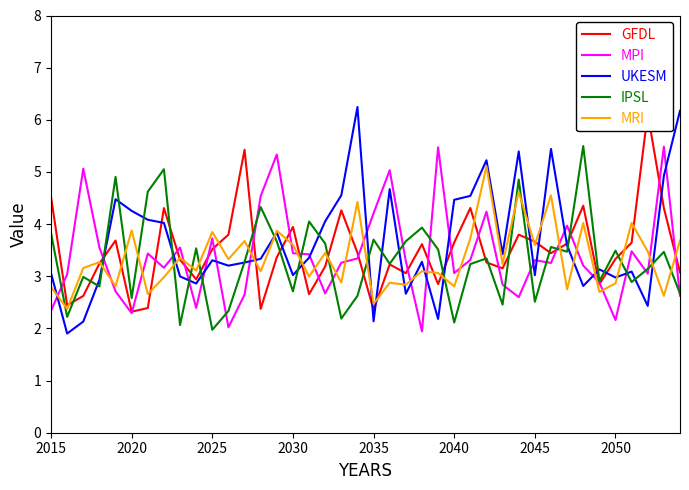

What is the minimum value for MRI?

2.4